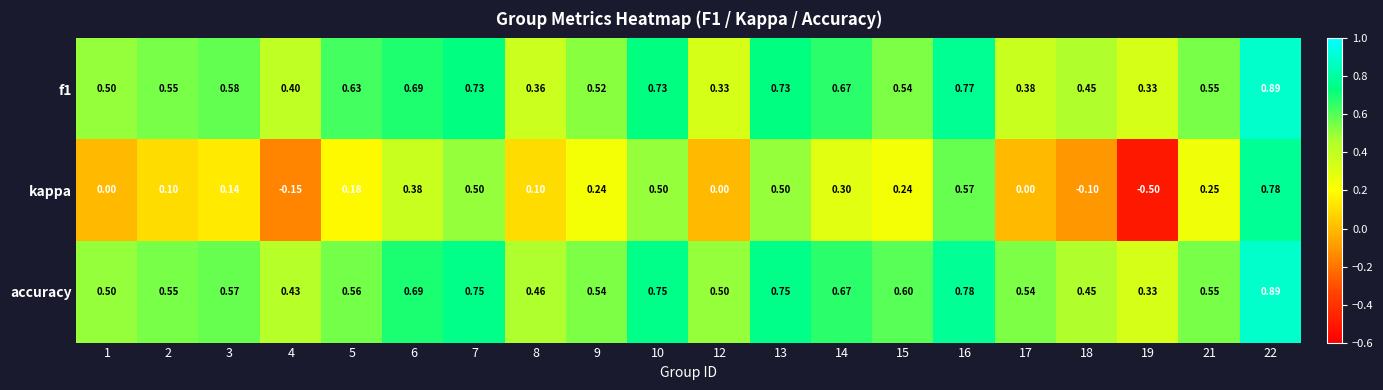

Which series has the largest range (max minus min)?

kappa